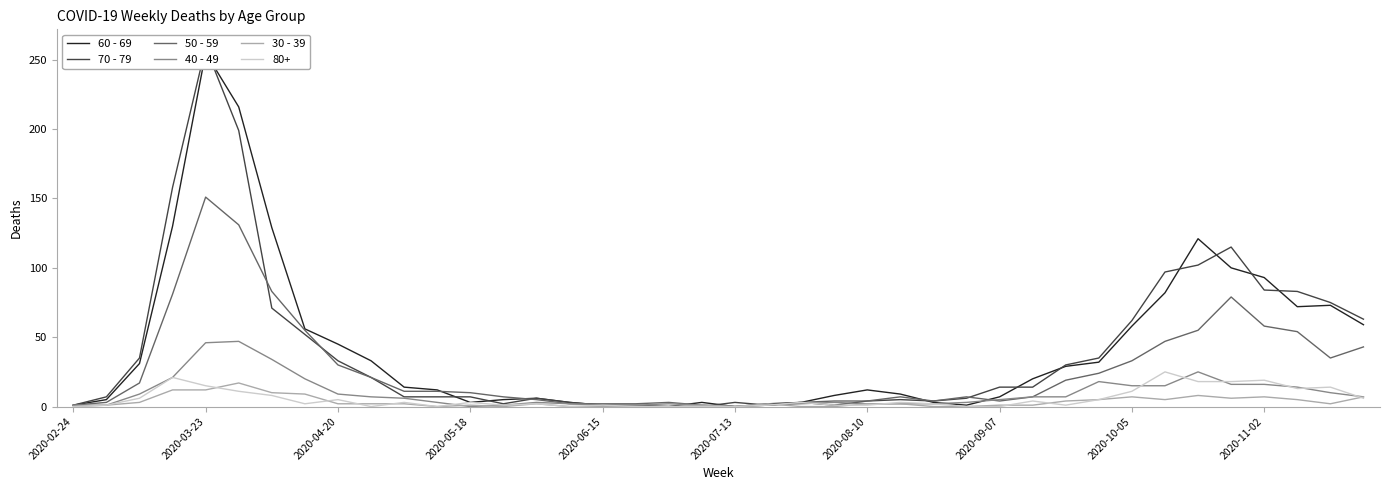

Does the chart have visible grid lines?

No